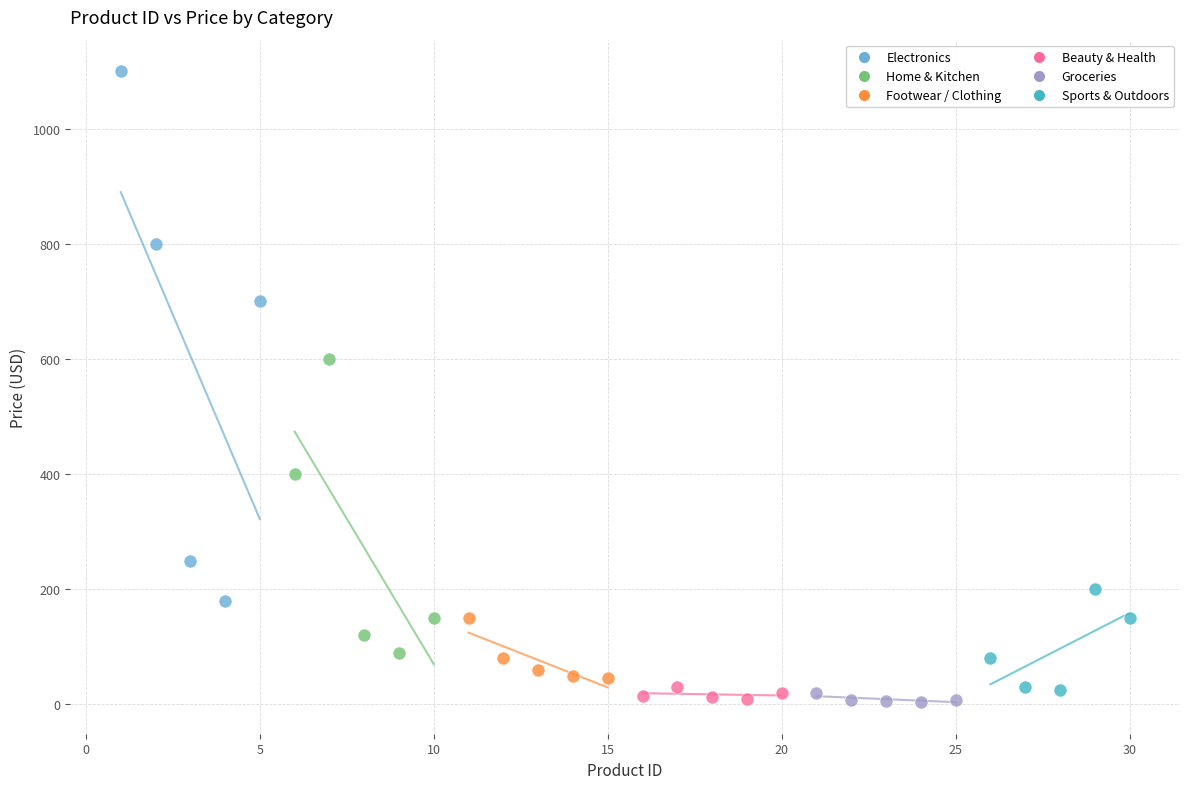

Which series has the widest spread of Y values?

Electronics